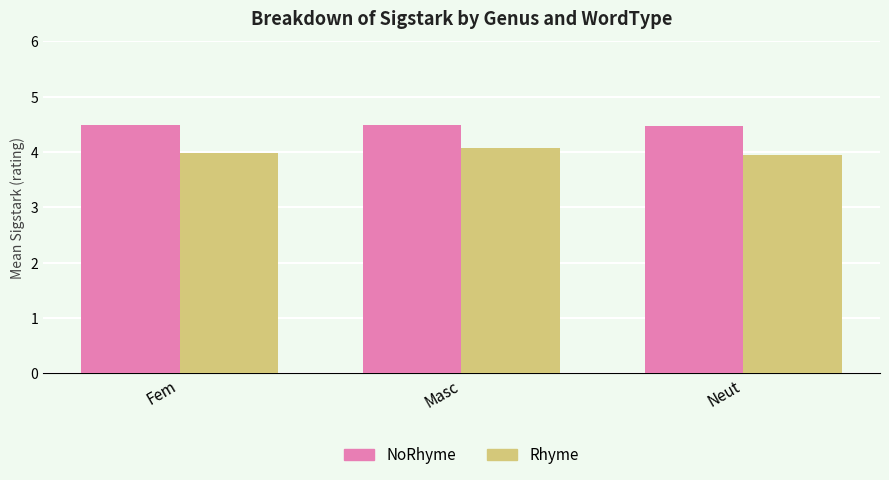

Rank the series by their maximum value, from lowest to highest.

Rhyme, NoRhyme